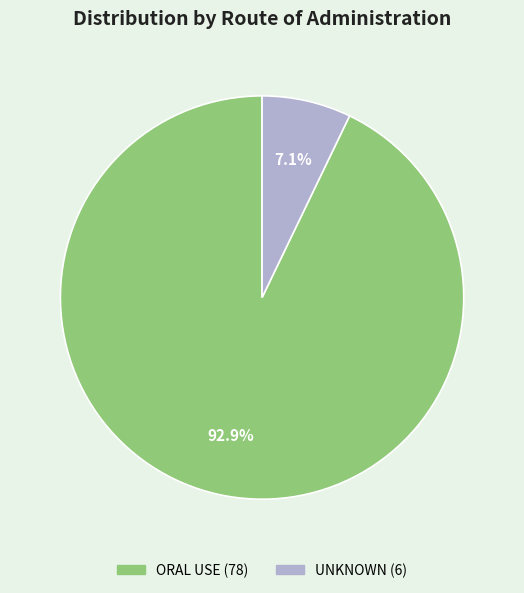

How many slices are in this pie chart?

2